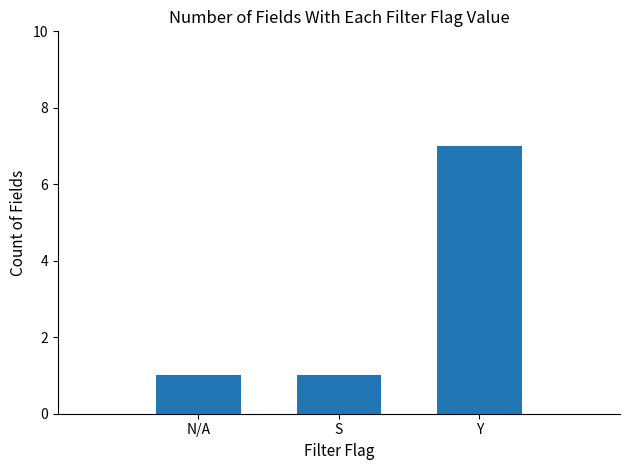

True or false: the data shows 1 at S.

True